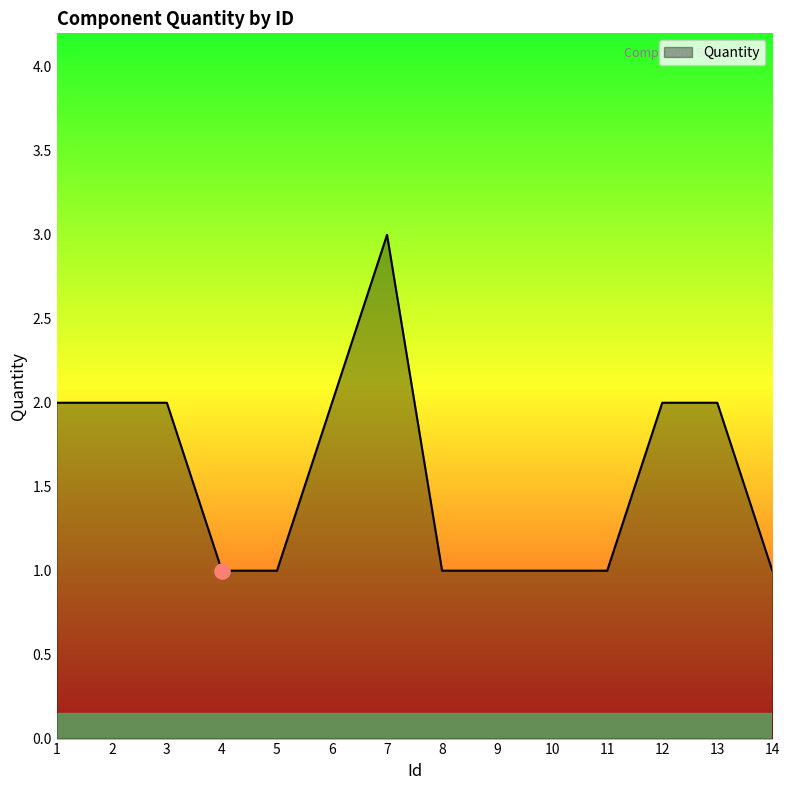

What is the ratio of the value at 14 to the value at 4?

1.0